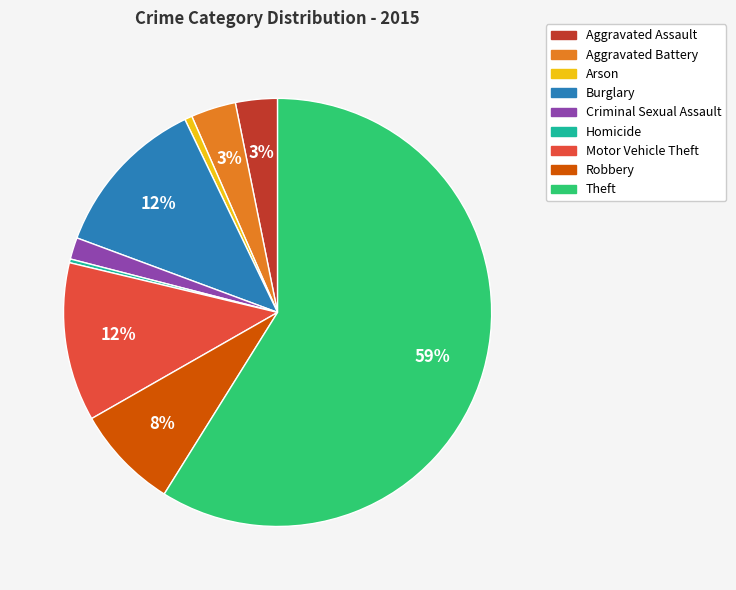

What is the largest slice in the pie chart?

Theft